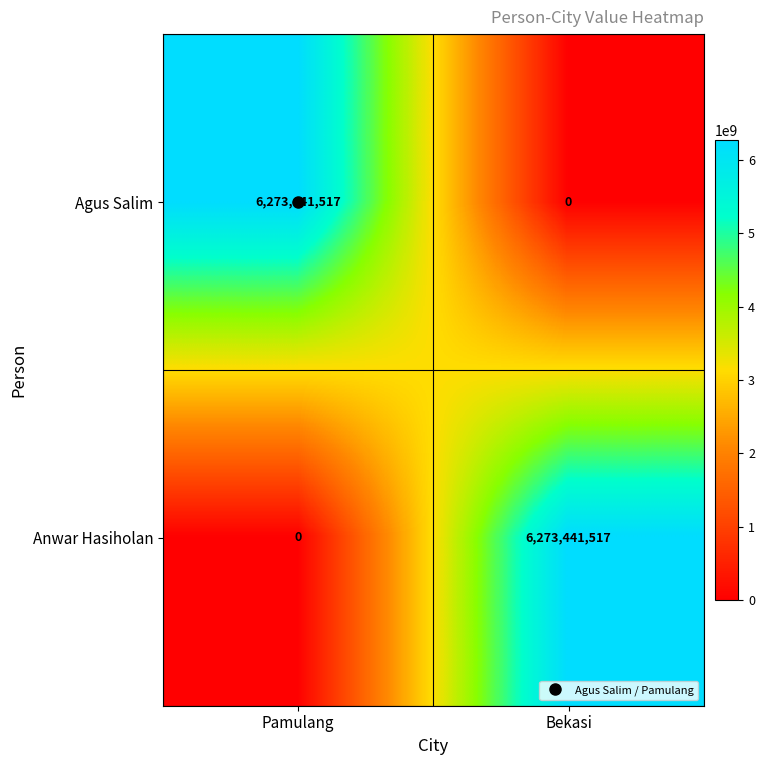

The Anwar Hasiholan series shows -4052026062 at Pamulang. True or false?

False